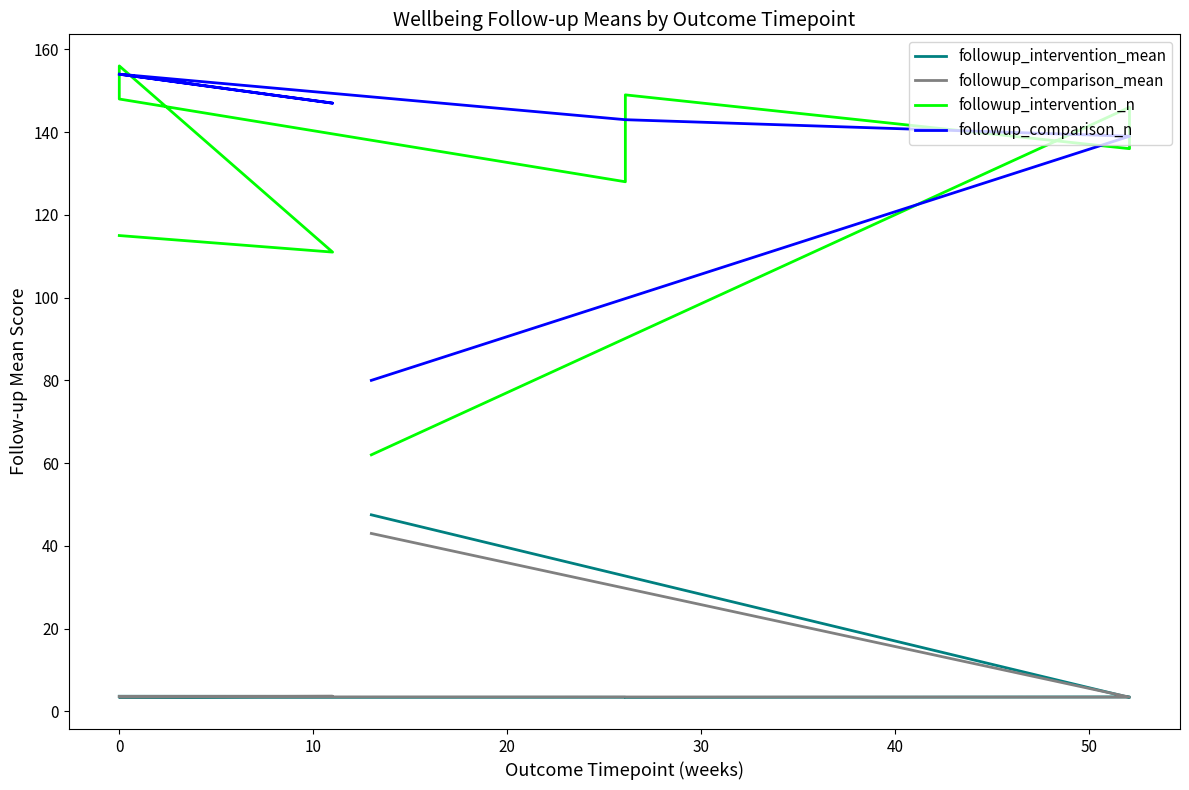

True or false: followup_intervention_n has more than 0 interior local peaks.

True